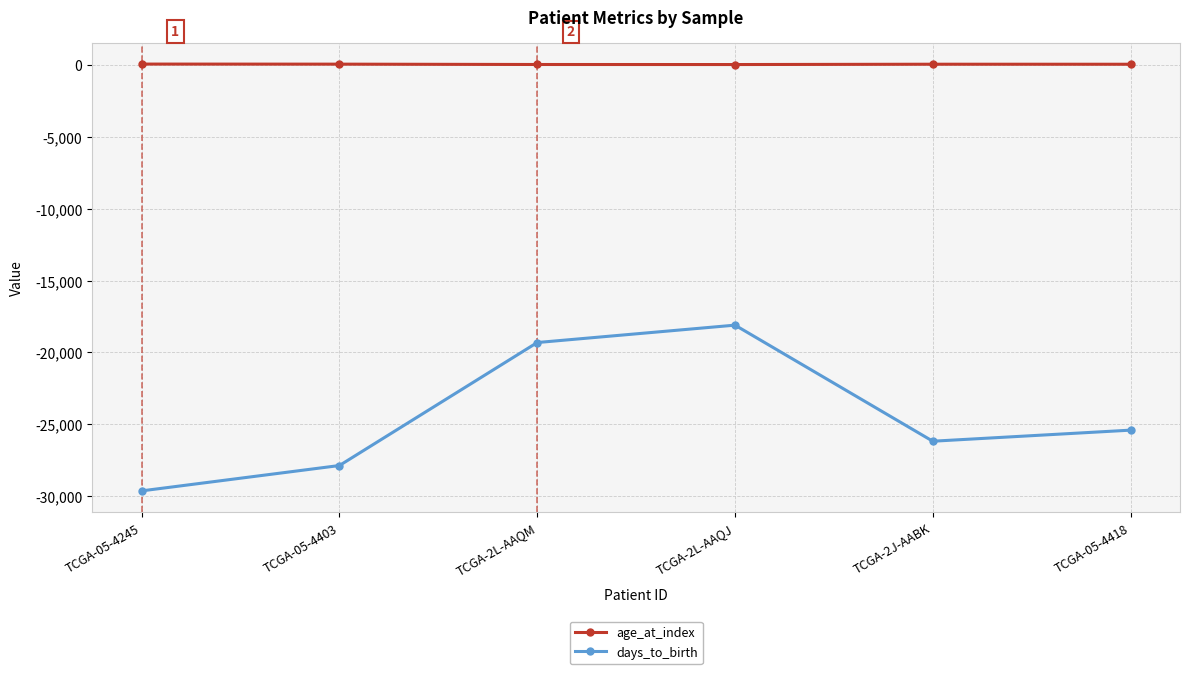

Is it true that days_to_birth equals -29647 at TCGA-05-4245?

True